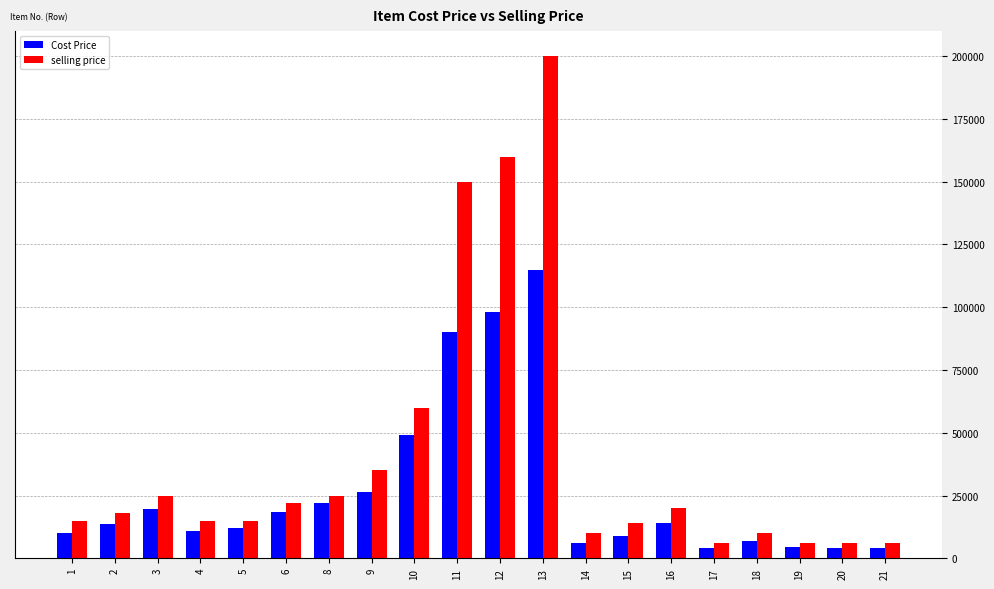

Are the bars horizontal?

No